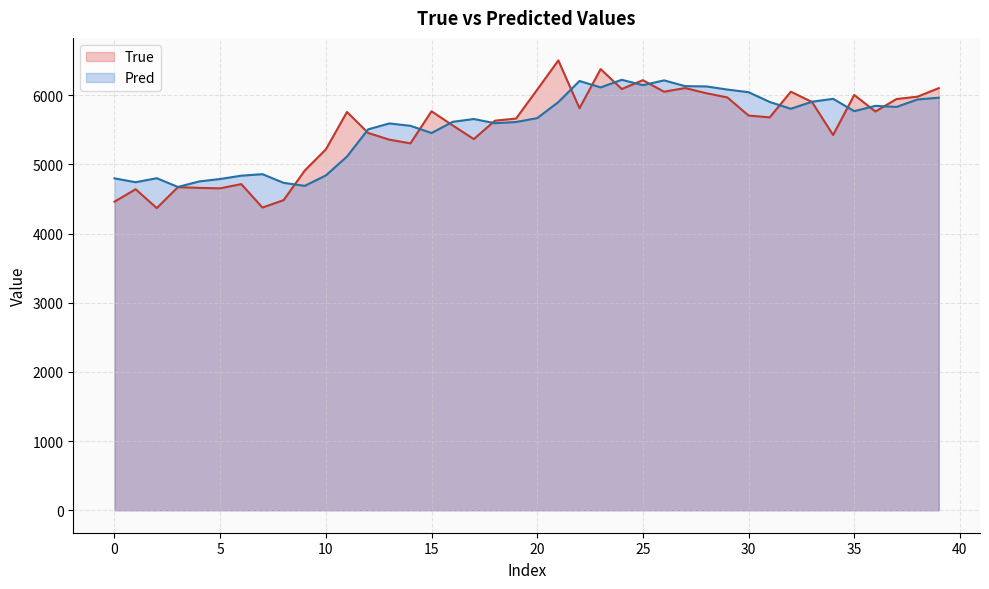

In True, how many points are lower than both neighbors (excluding endpoints)?

11